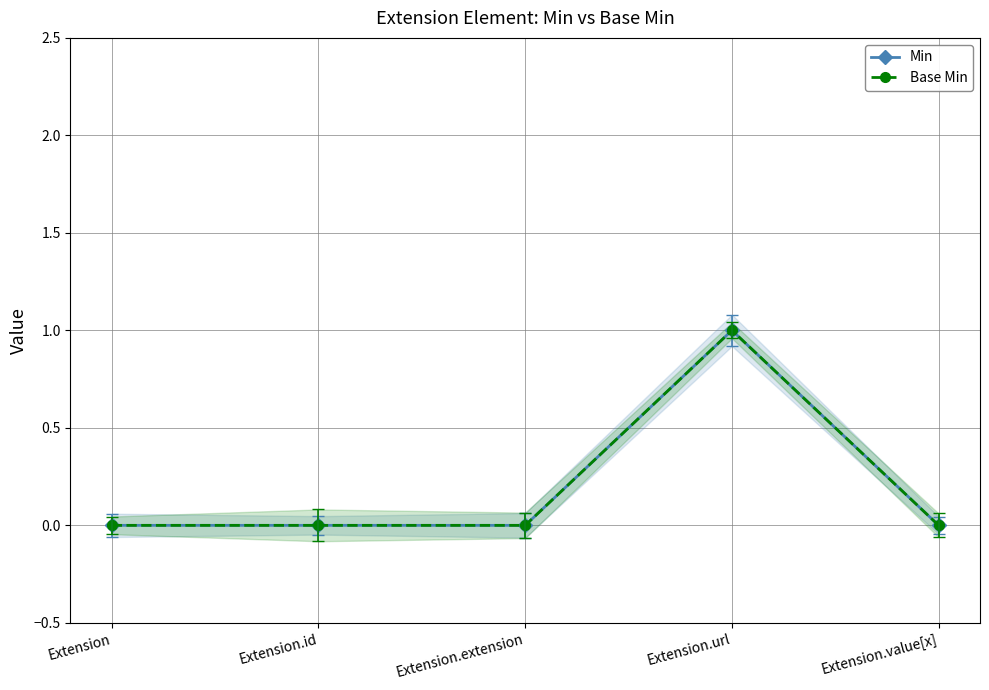

List the labels in order of Base Min value, largest first.

Extension.url, Extension, Extension.id, Extension.extension, Extension.value[x]